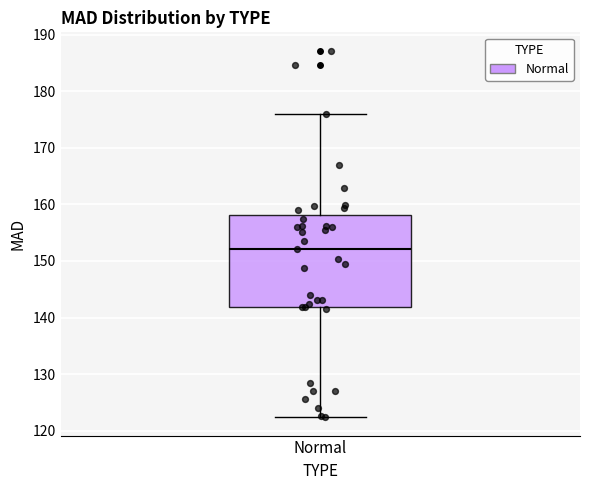

Read this box plot against the y-axis: the position of the median line, the range covered by the box, and the ends of both whiskers. The values are not printed on the chart, so give them approximately, as read against the axis.

median 152, box 142 to 158, whiskers 122 to 176